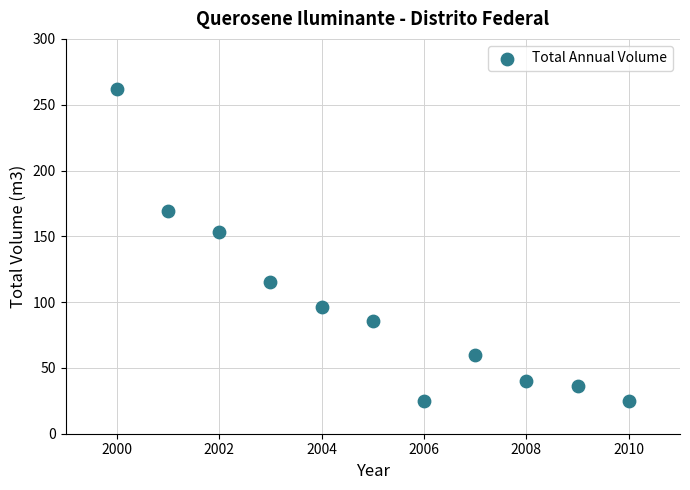

What is the average Y value?

97.0